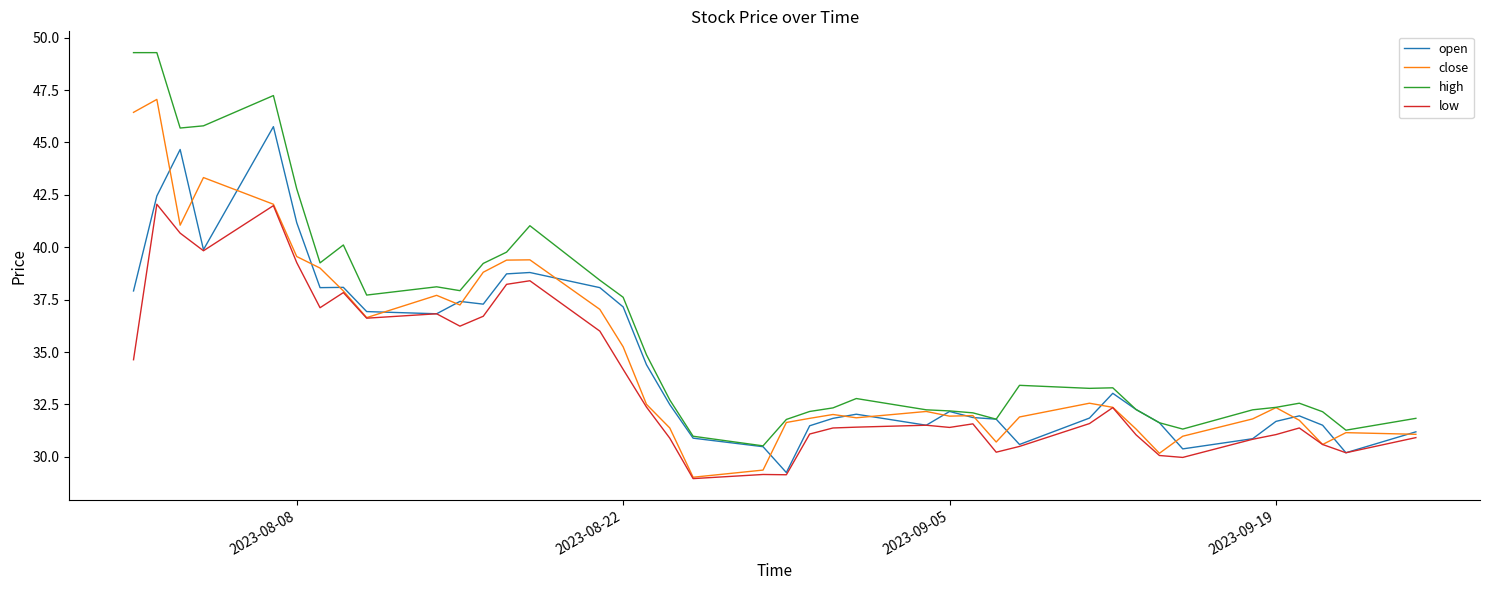

Which series has the largest total across all categories?

high